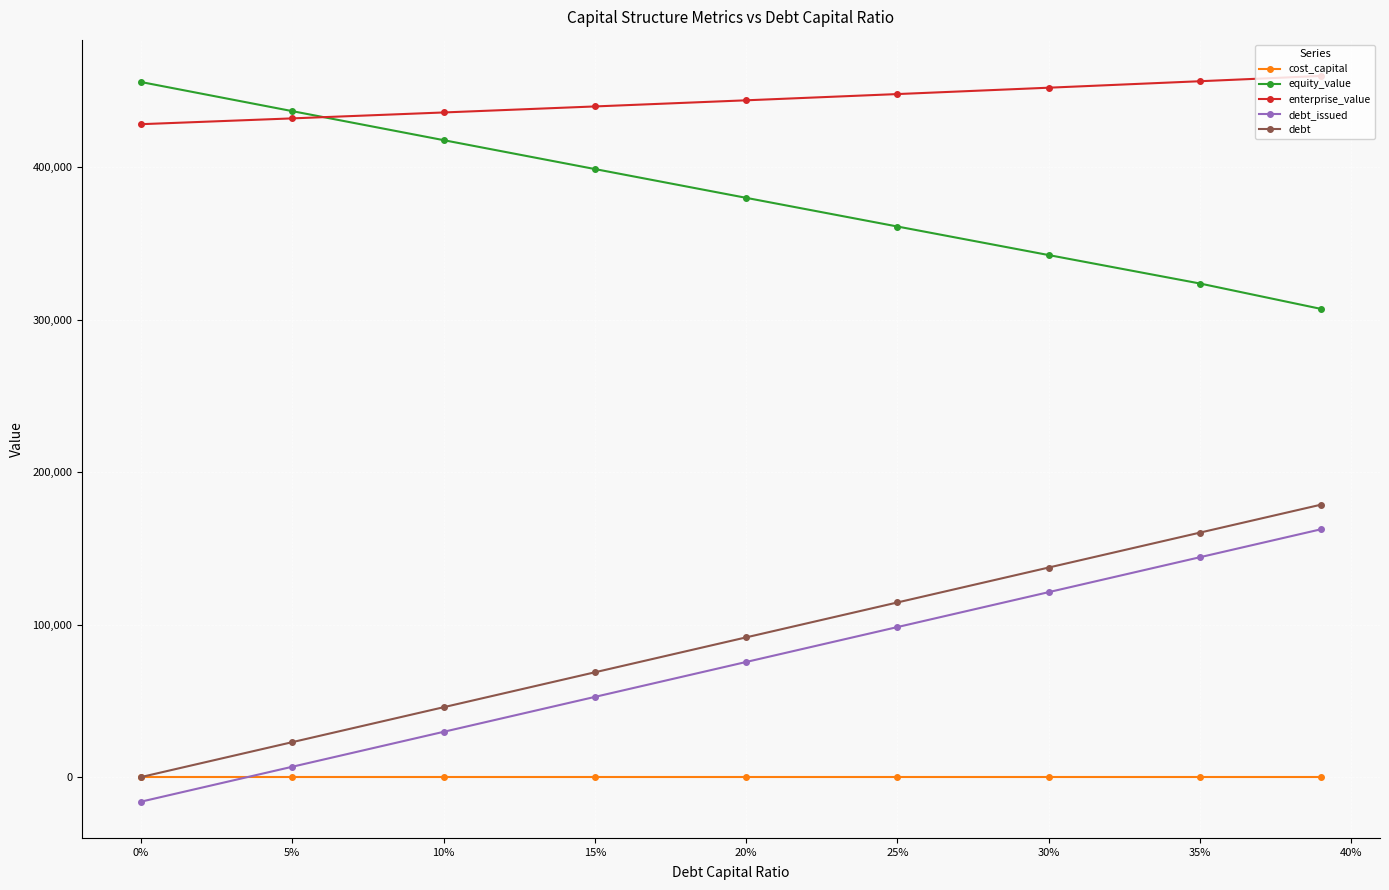

True or false: equity_value has more than 0 interior local peaks.

False